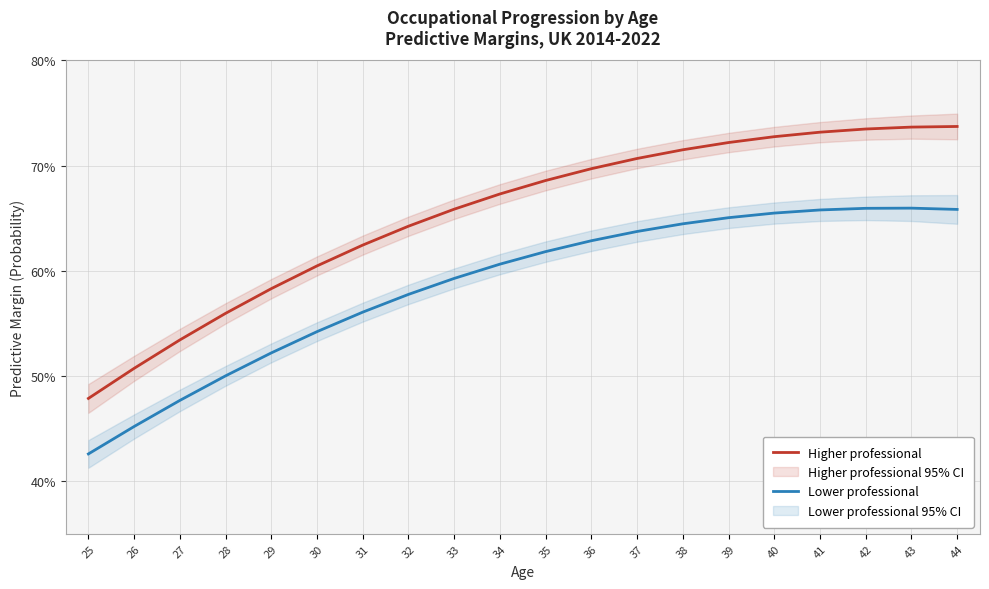

Reading left to right, extract all data points from this chart.

Higher professional: 25=0.5	26=0.5	27=0.5	28=0.6	29=0.6	30=0.6	31=0.6	32=0.6	33=0.7	34=0.7	35=0.7	36=0.7	37=0.7	38=0.7	39=0.7	40=0.7	41=0.7	42=0.7	43=0.7	44=0.7
Lower professional: 25=0.4	26=0.5	27=0.5	28=0.5	29=0.5	30=0.5	31=0.6	32=0.6	33=0.6	34=0.6	35=0.6	36=0.6	37=0.6	38=0.6	39=0.7	40=0.7	41=0.7	42=0.7	43=0.7	44=0.7